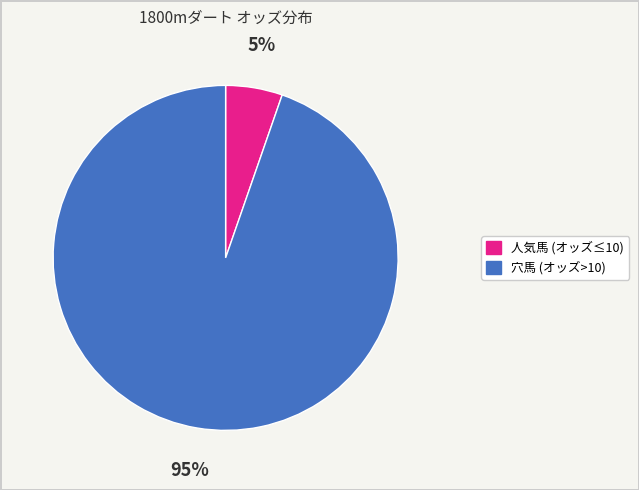

To the nearest percent, what is the average slice percentage?

50%